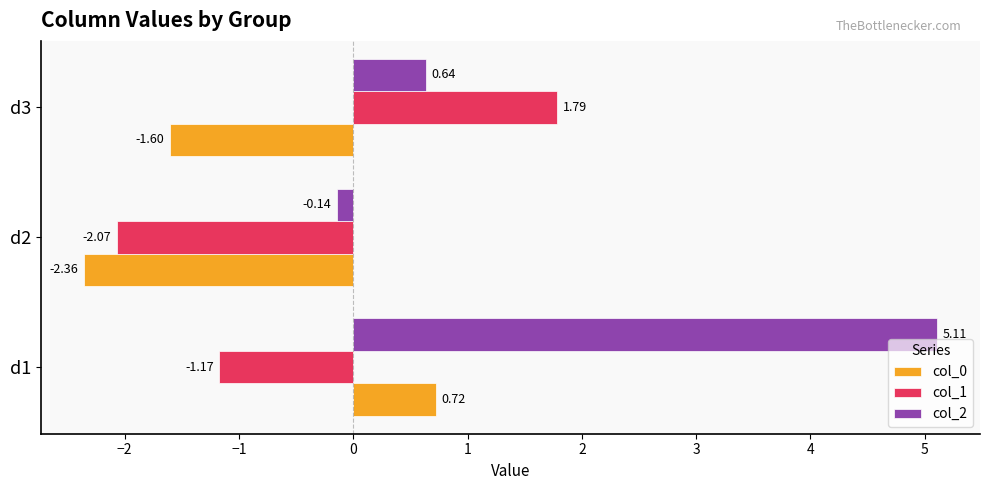

Which series has the widest spread of values?

col_2